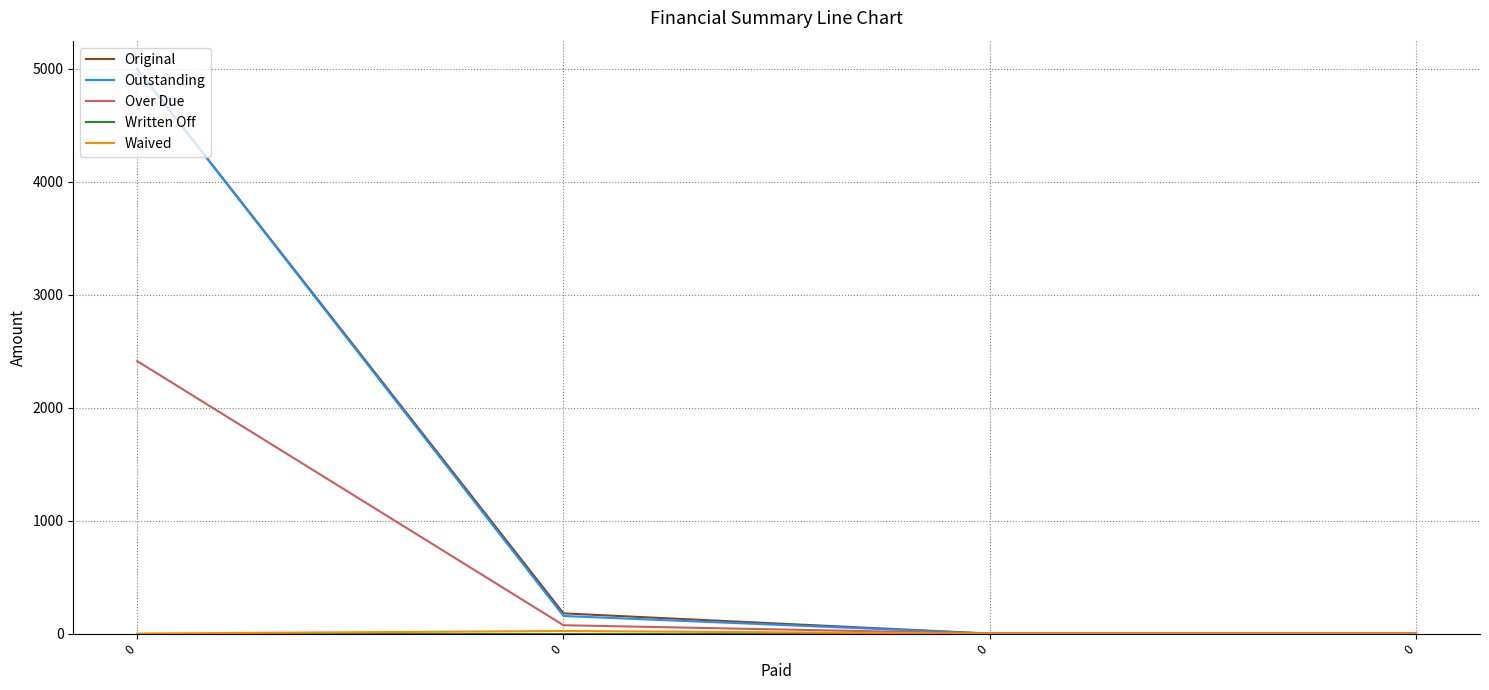

Does the chart have visible grid lines?

Yes